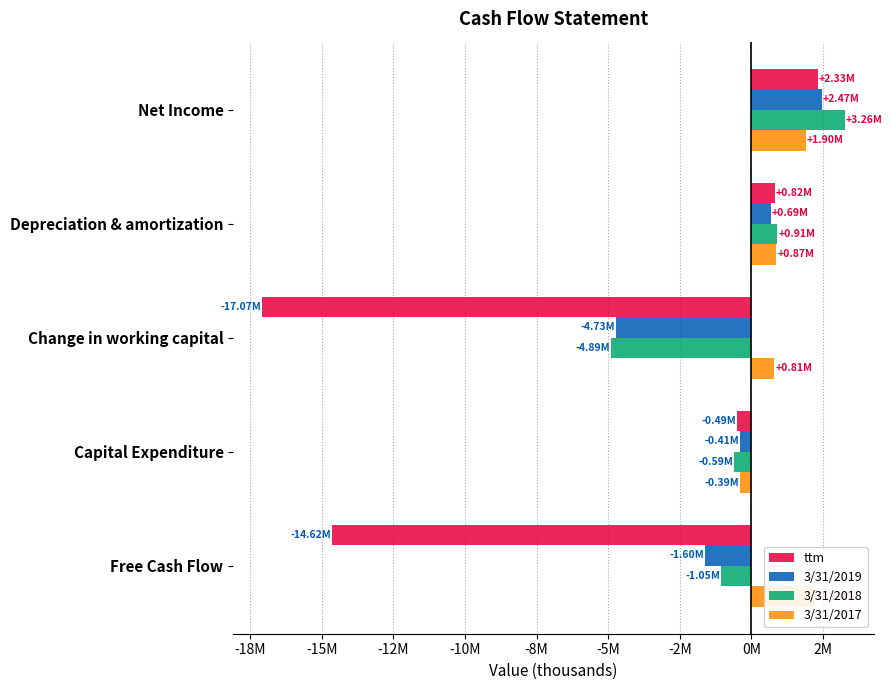

Count the number of data series in this chart.

4